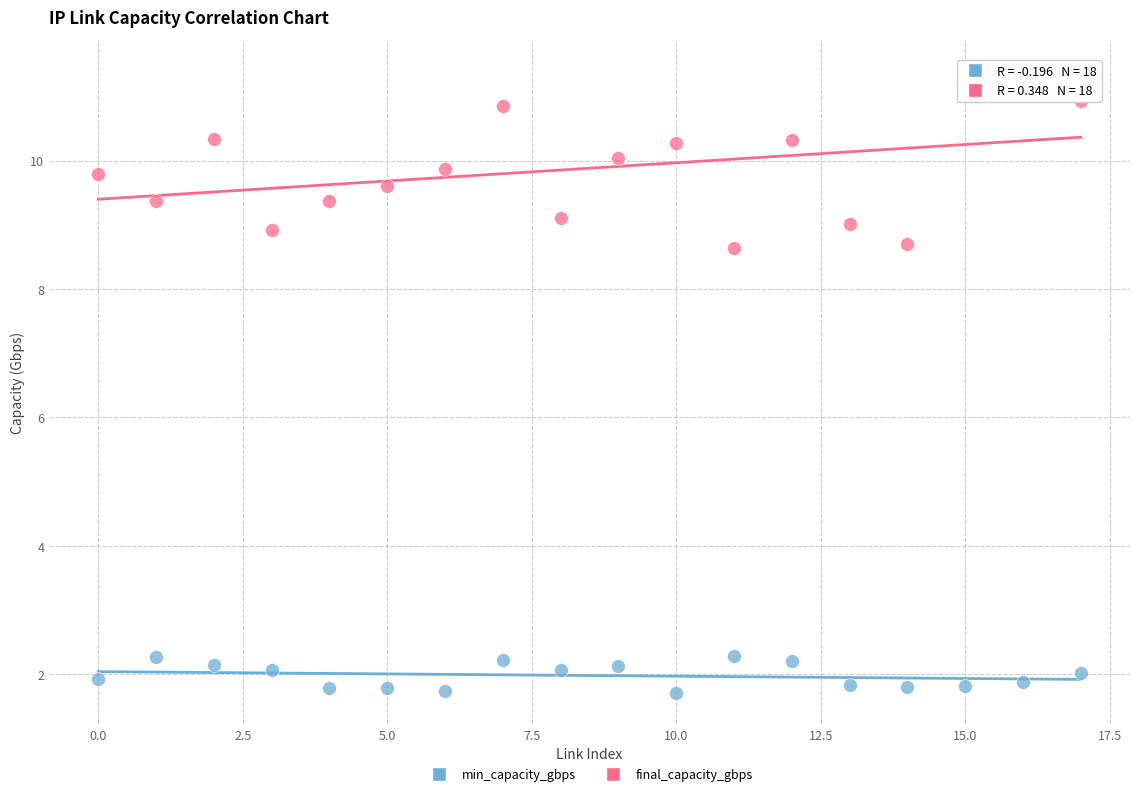

Which series has the largest Y range (max minus min)?

final_capacity_gbps